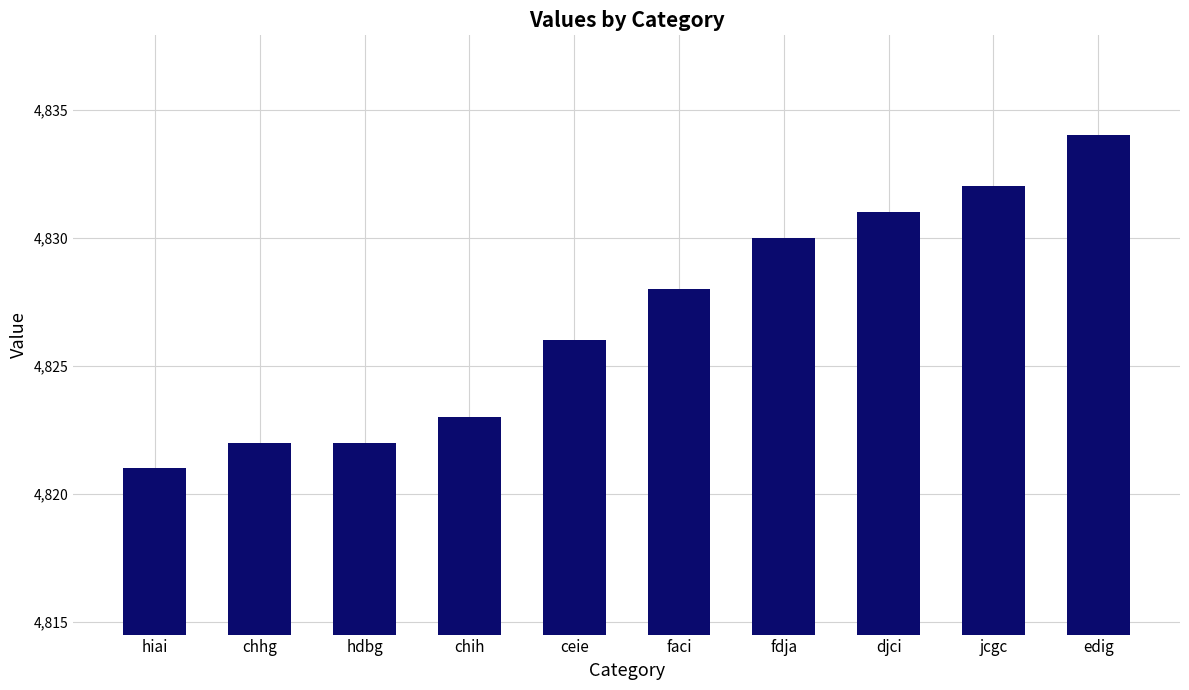

What is the approximate value at edig, to the nearest 5?

4835